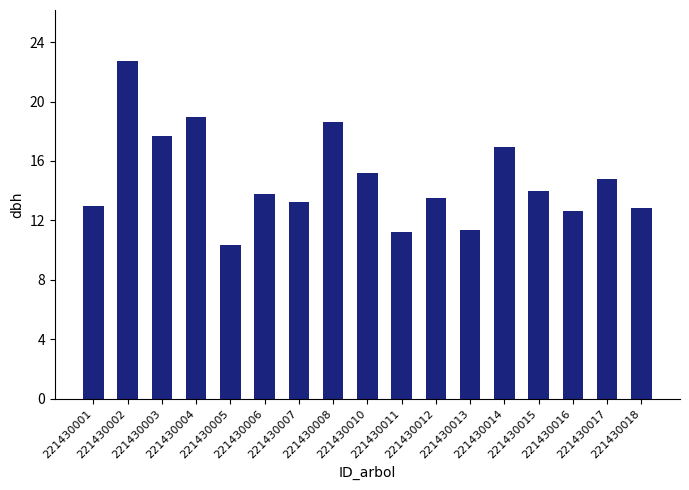

What is the greatest value displayed?

22.8